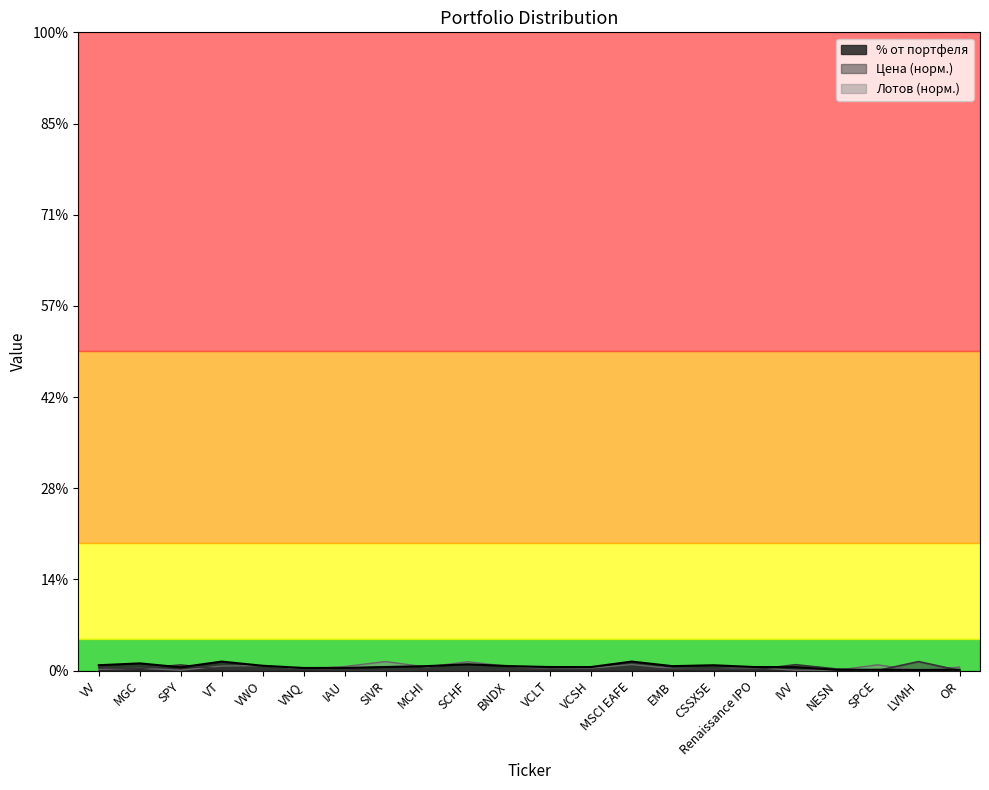

The value of % от портфеля at VCSH is 0.9. True or false?

False